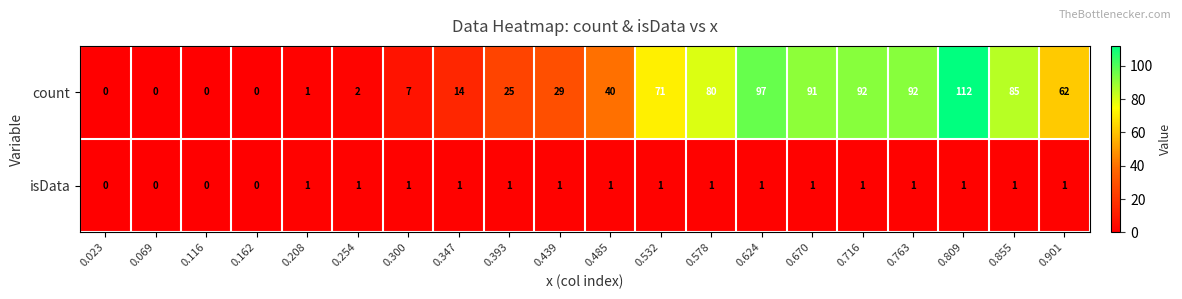

What is the maximum value shown in the chart?

112